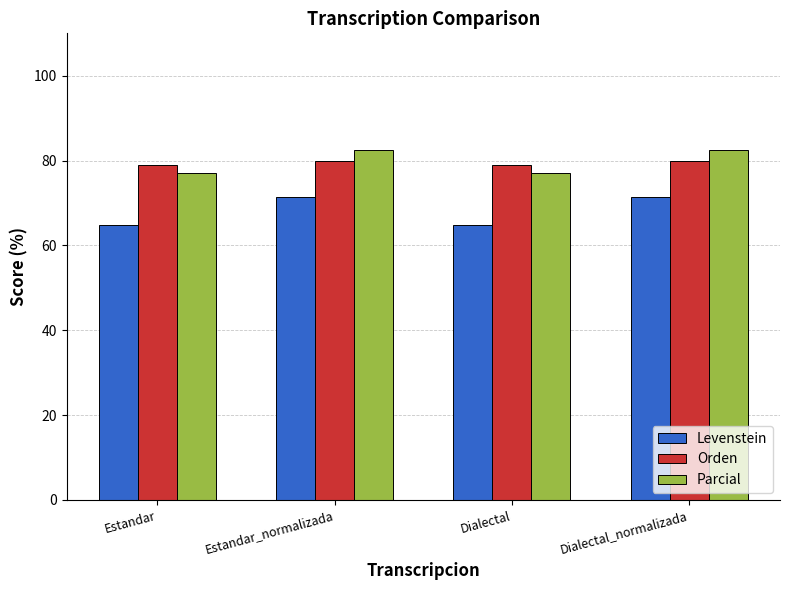

How many bars are there in each group?

3